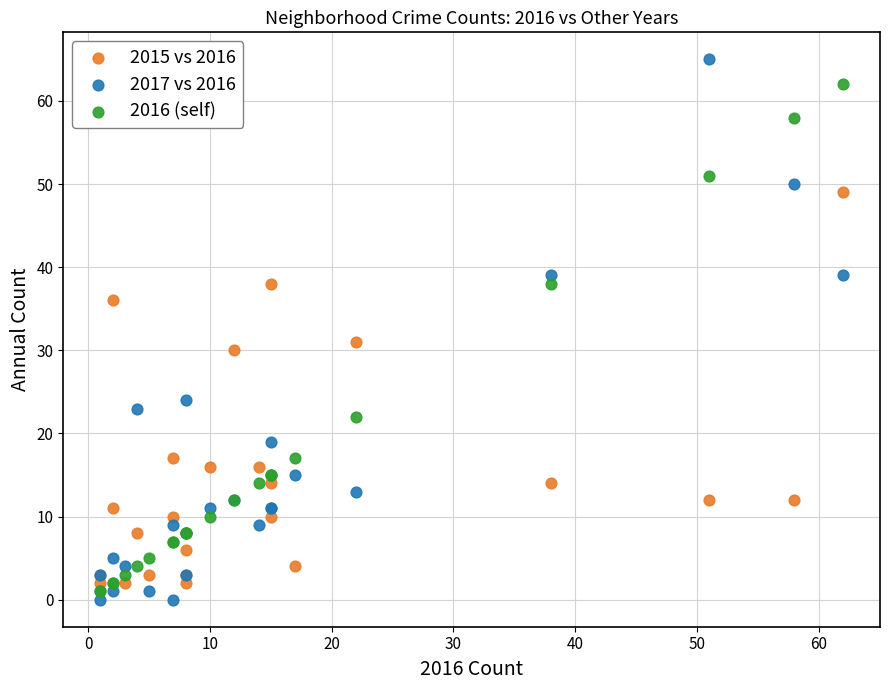

Which series contains the highest Y value?

2017 vs 2016